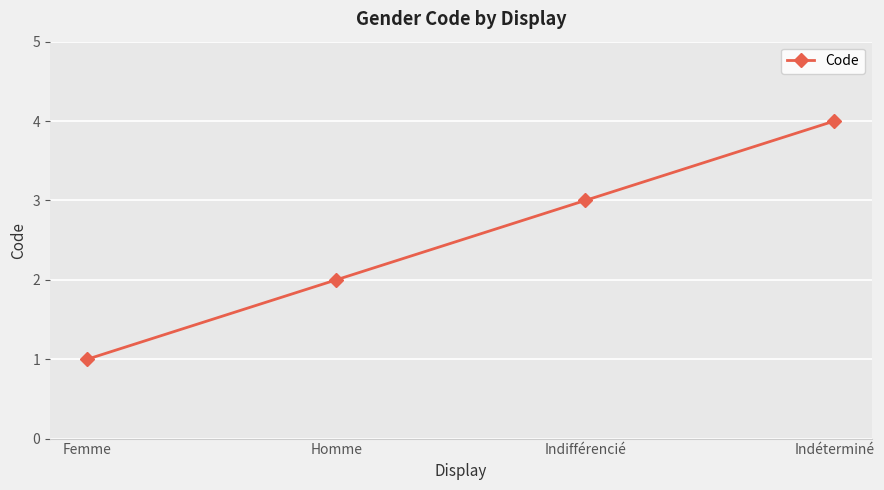

Count the values in the range 2 to 4.

3